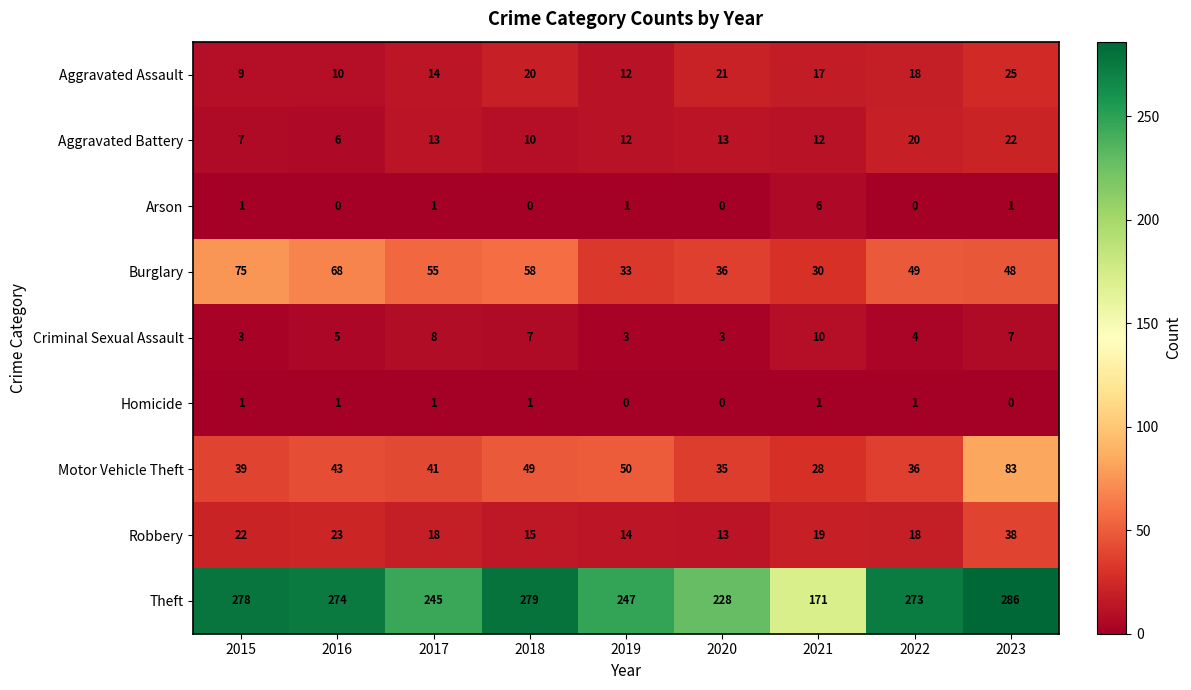

At which label does Aggravated Battery reach its minimum?

2016